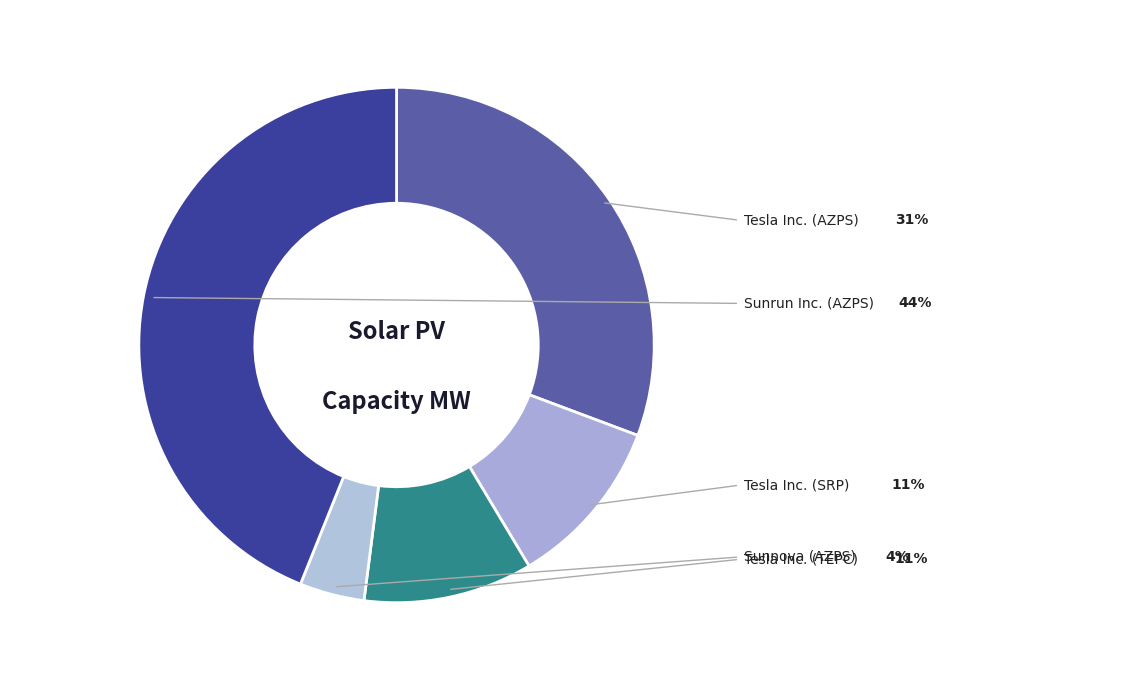

Is there any slice that represents more than half of the pie?

No